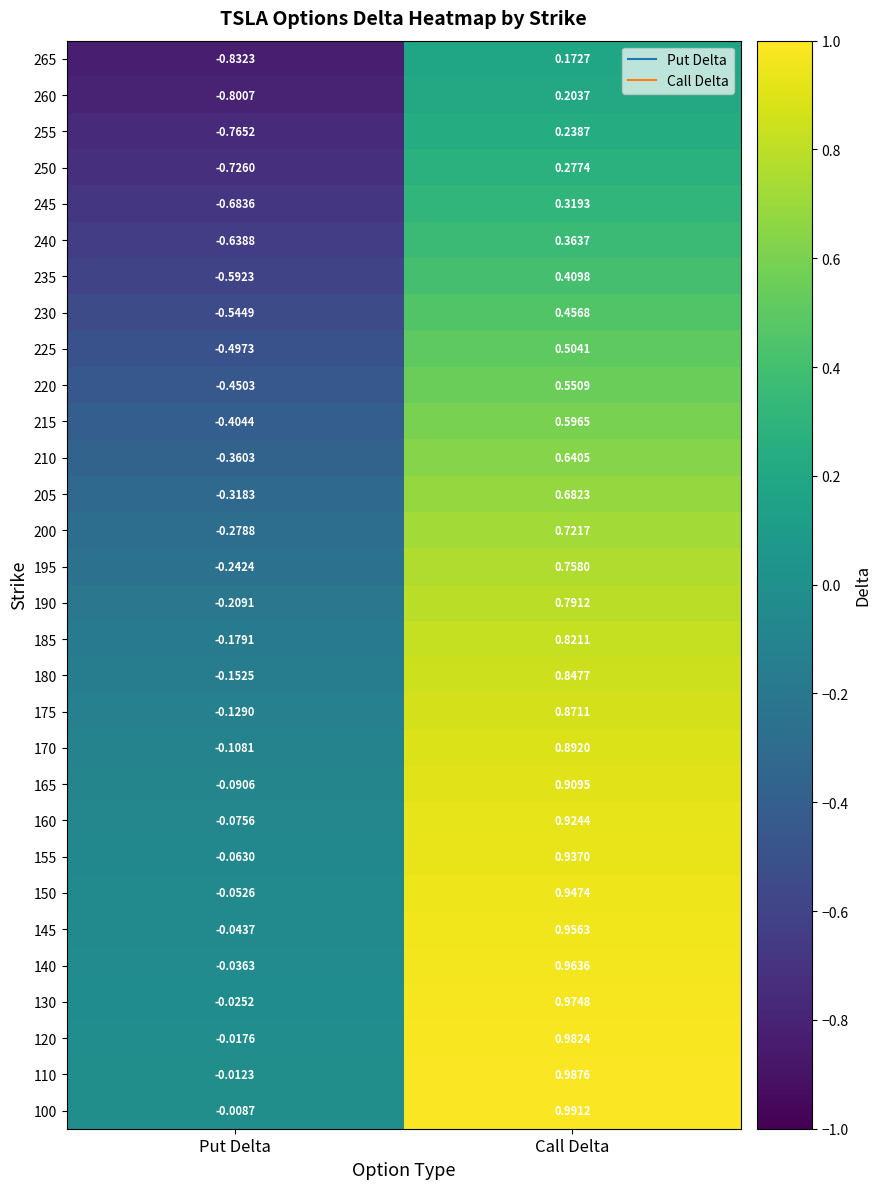

Is the value of 245 at Call Delta greater than the value of 255 at Call Delta?

Yes